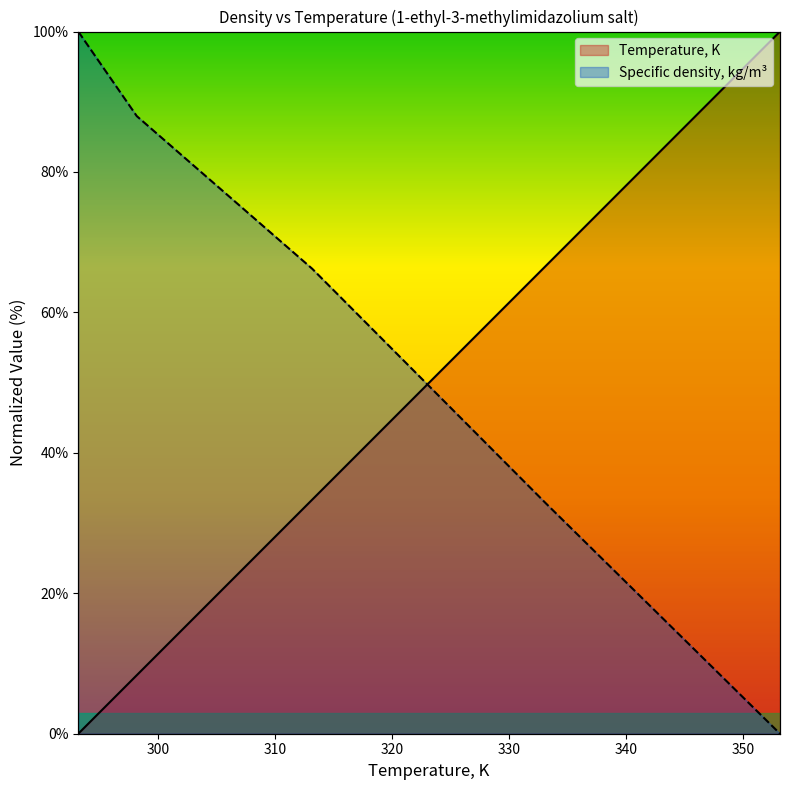

Which series ends up on top after the final intersection of Specific density, kg/m3 and Temperature, K?

Temperature, K